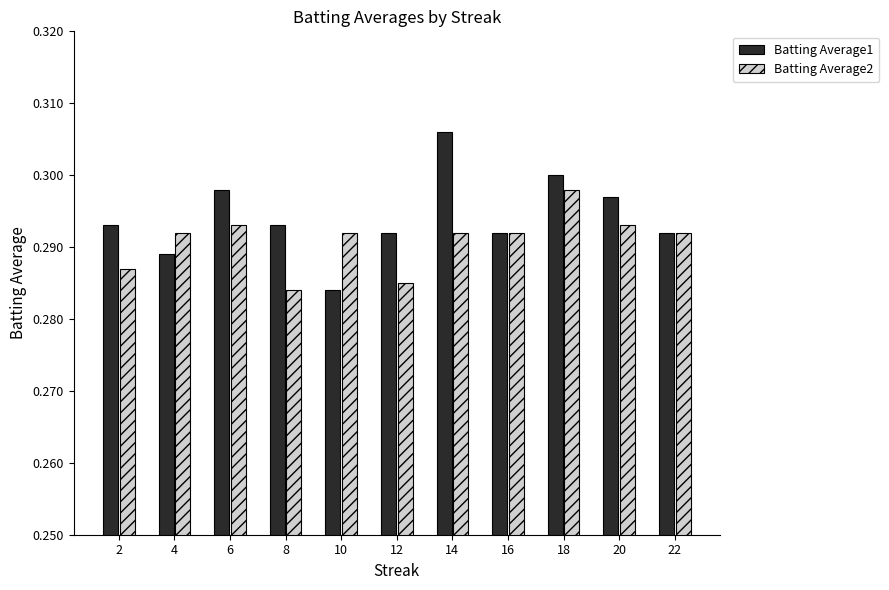

Which series has the largest total across all categories?

Batting Average1